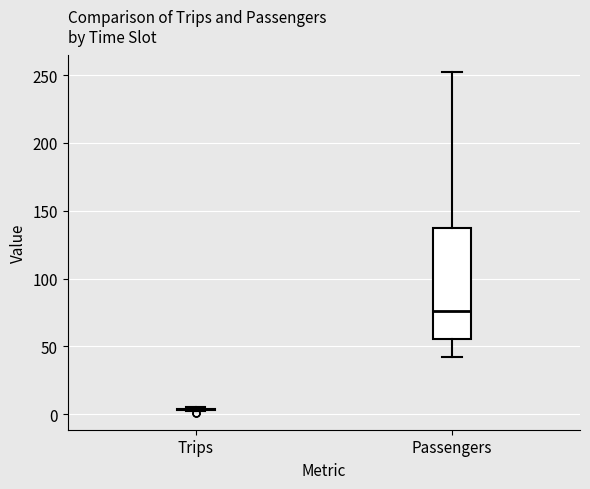

Reading left to right, read every box against the y-axis: the position of its median line, the range the box covers, and the ends of its whiskers. The values are not printed on the chart, so give them approximately, as read against the axis.

Trips: box collapsed to a line at 5, whiskers 0 to 5
Passengers: median 75, box 55 to 135, whiskers 40 to 250